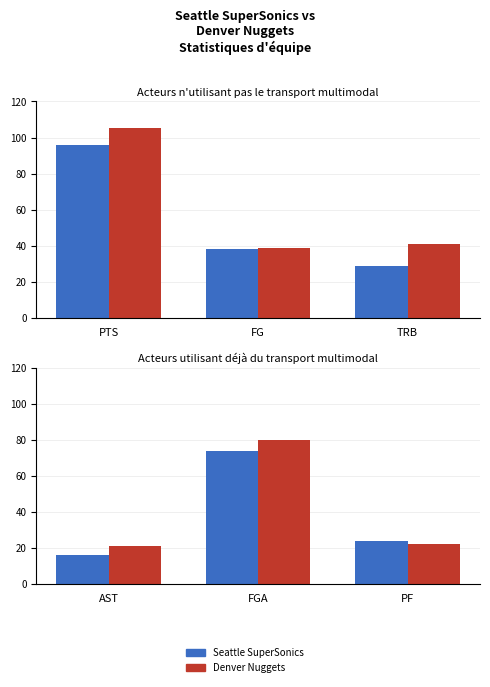

How many bars are there in each group?

2